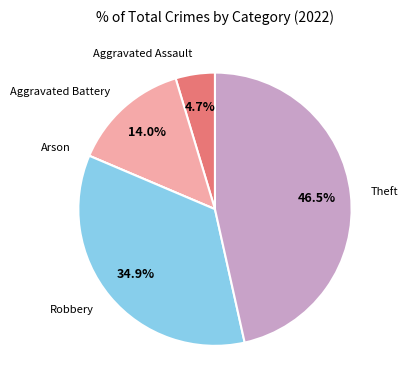

Is there a majority slice in this chart?

No